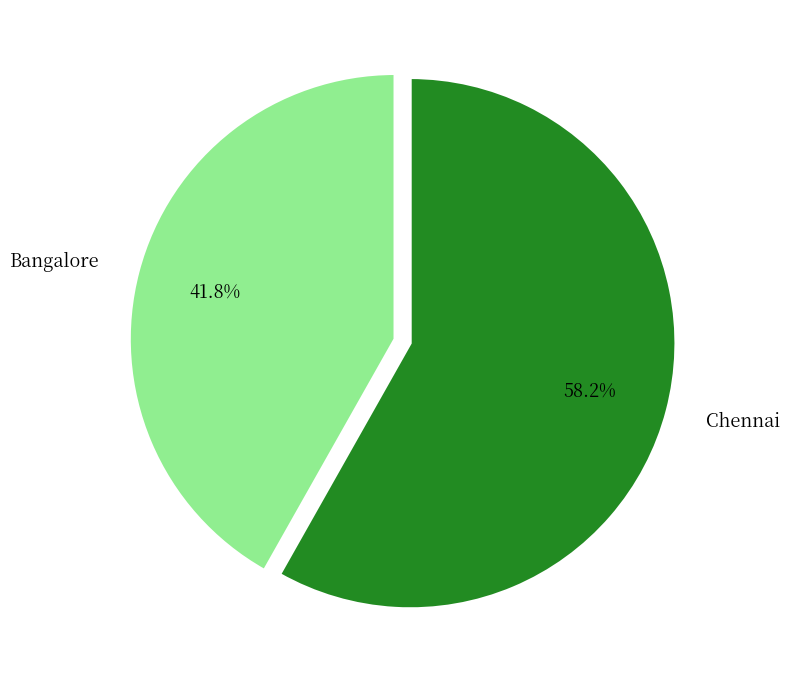

Between Bangalore and Chennai, which is larger?

Chennai